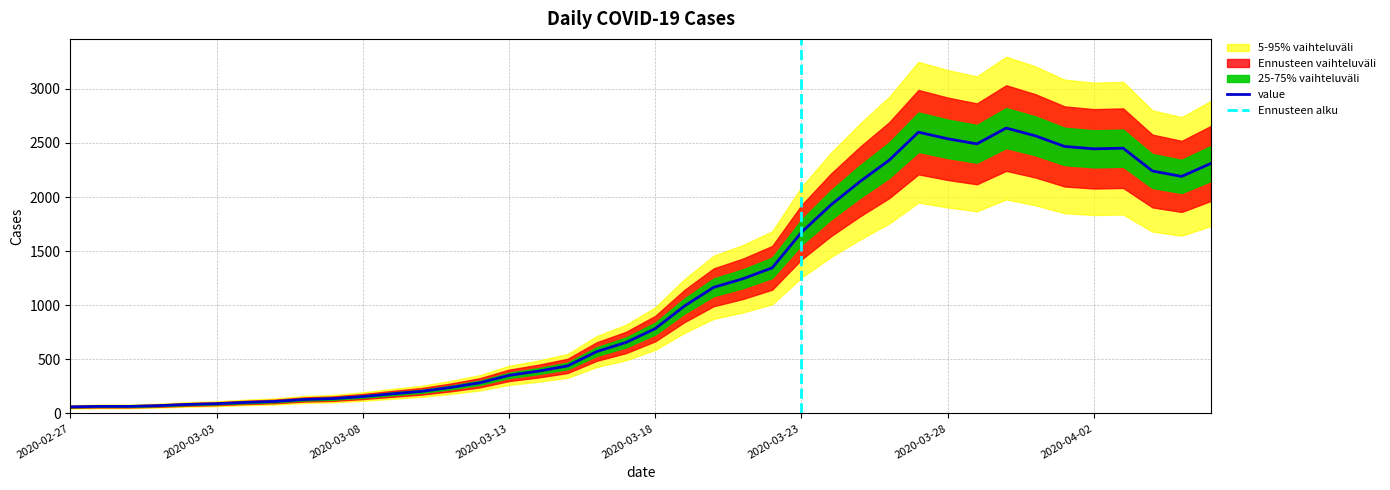

True or false: the data shows 102 at 2020-03-04.

True